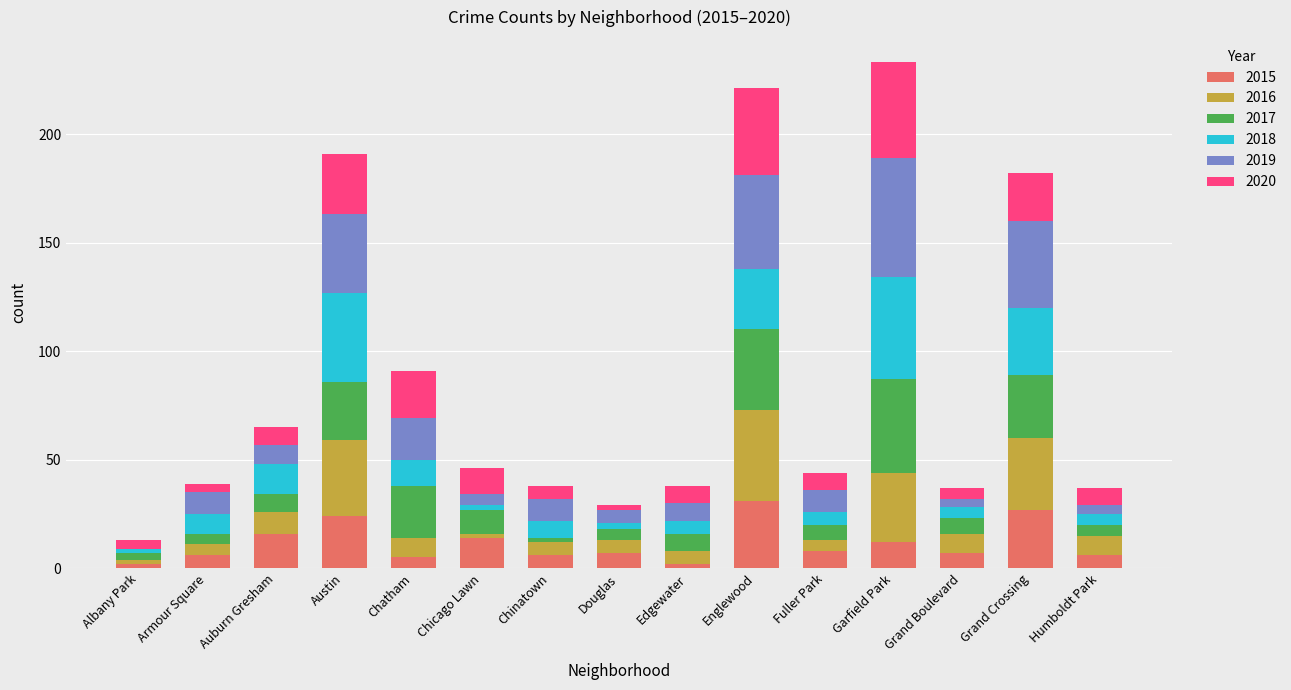

What is the sum of all 2015 values?

173